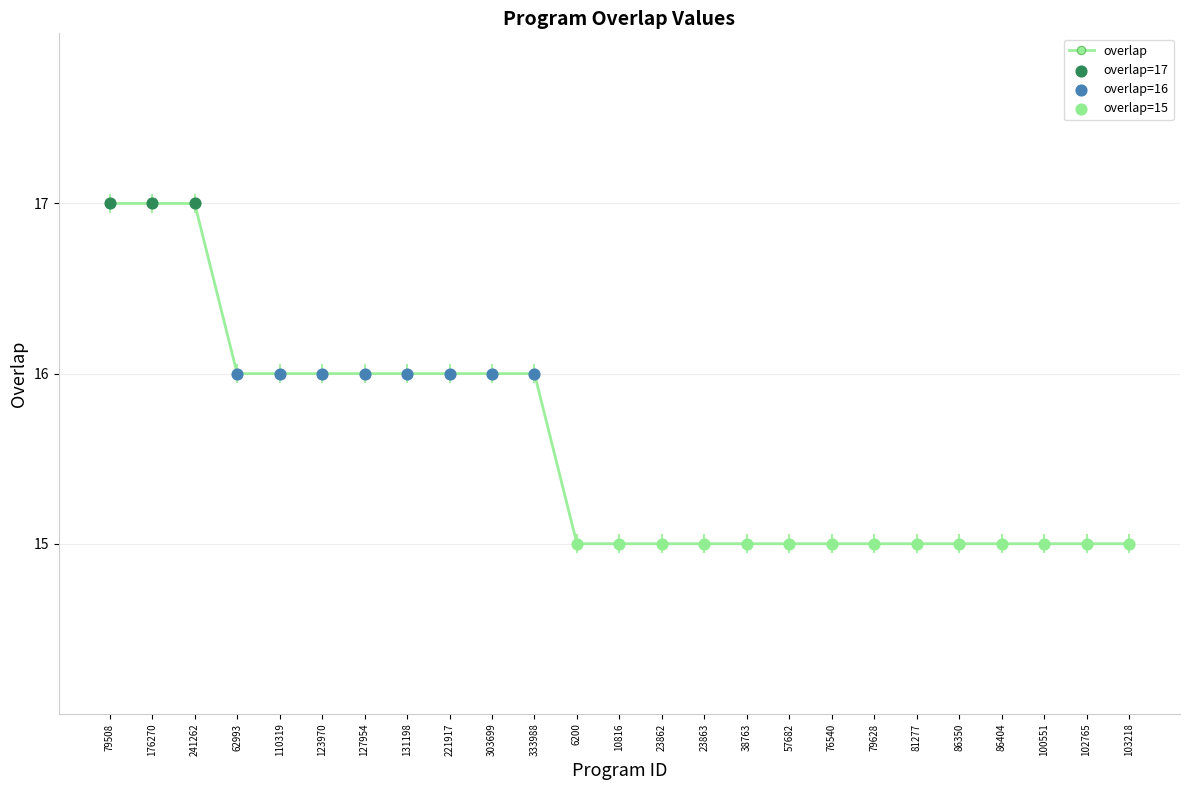

What is the ratio of the value at 86404 to the value at 6200?

1.0